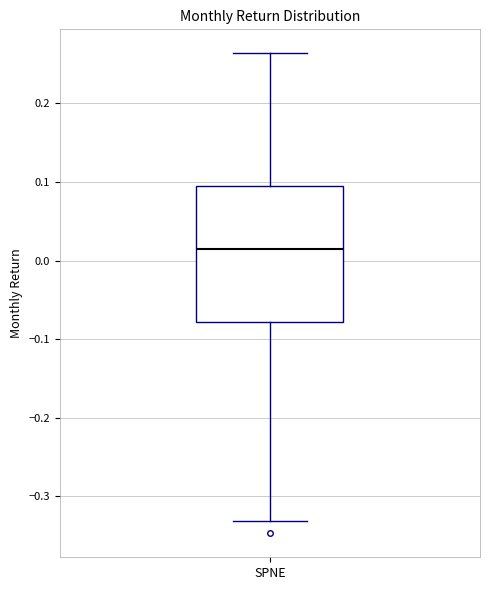

Transcribe this box plot: give where the median line is, the range the box spans, and where the two whiskers end, as read against the y-axis. The values are not printed on the chart, so give them approximately, as read against the axis.

median 0.01, box -0.08 to 0.10, whiskers -0.33 to 0.26